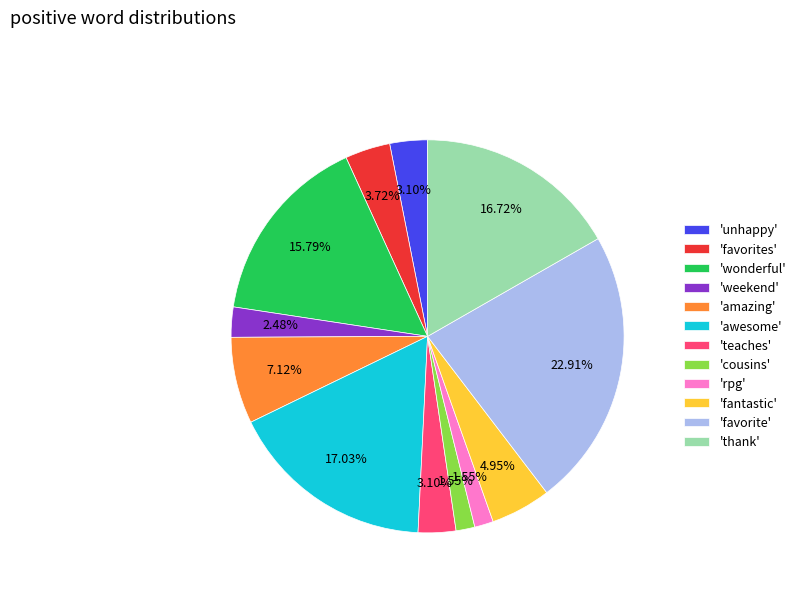

Combined, do 'teaches' and 'wonderful' account for over 50%?

No